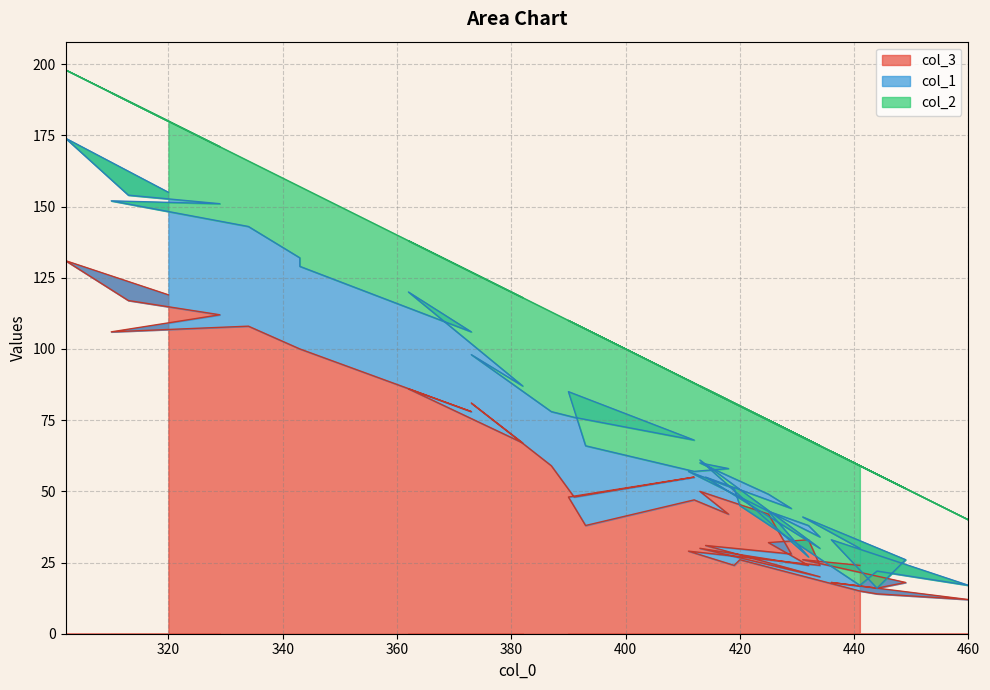

What is the average value of the col_2 series?

30